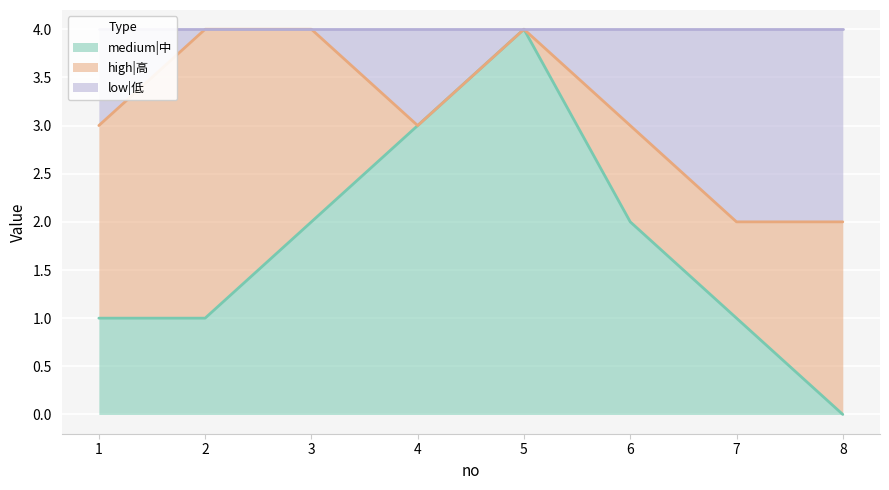

Where is the first local maximum for medium|中?

5